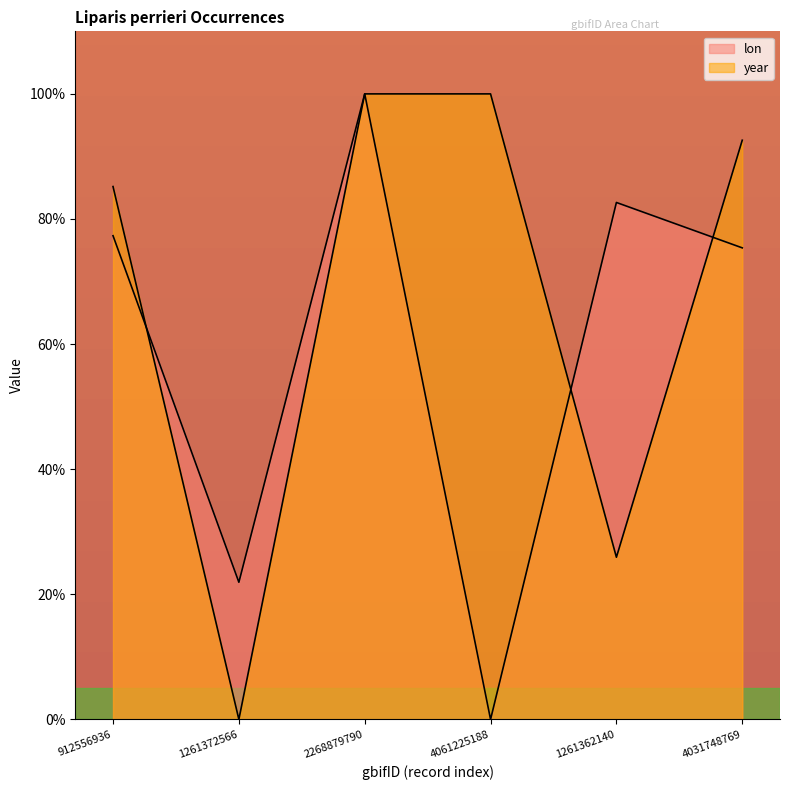

What are all the series names shown in the legend?

lon, year